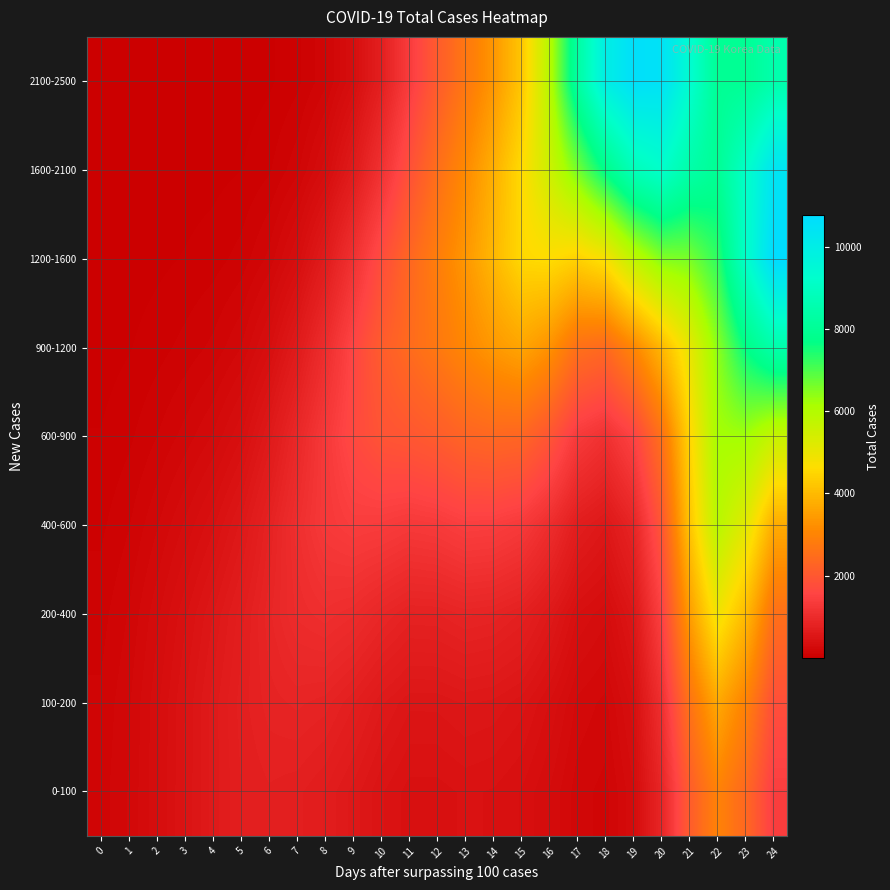

Which has a higher value, 20 or 0?

20